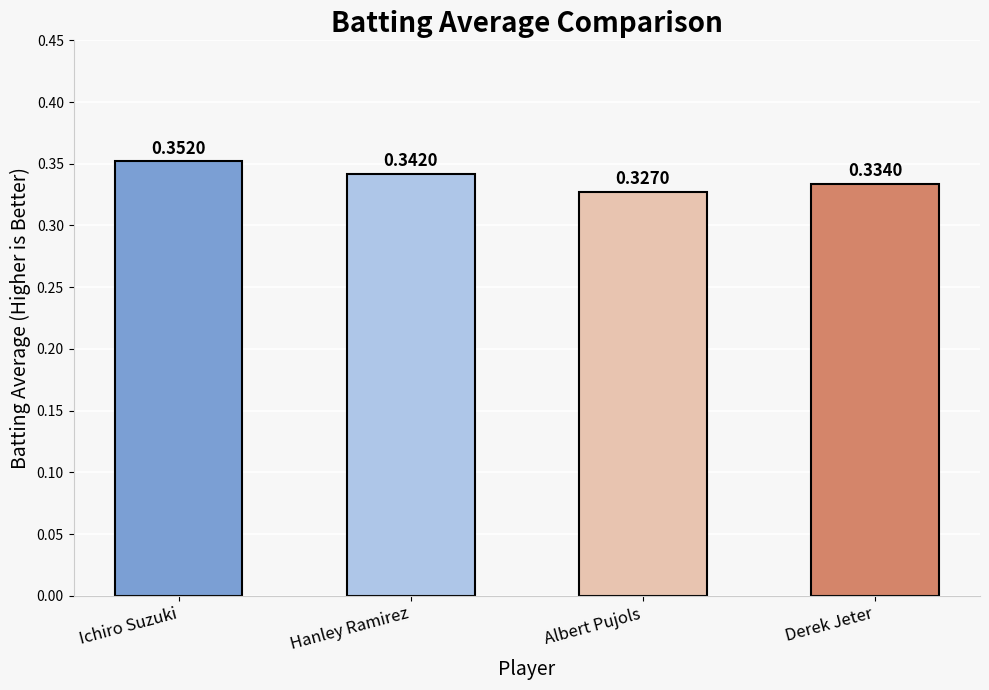

What is the label of the 3rd bar from the left?

Albert Pujols